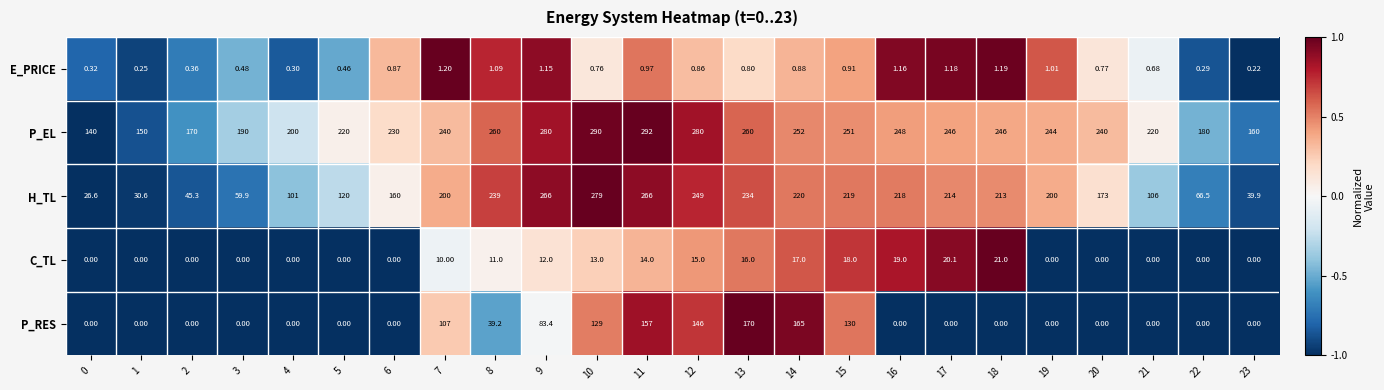

Which series changed the most between 3 and 22?

P_EL